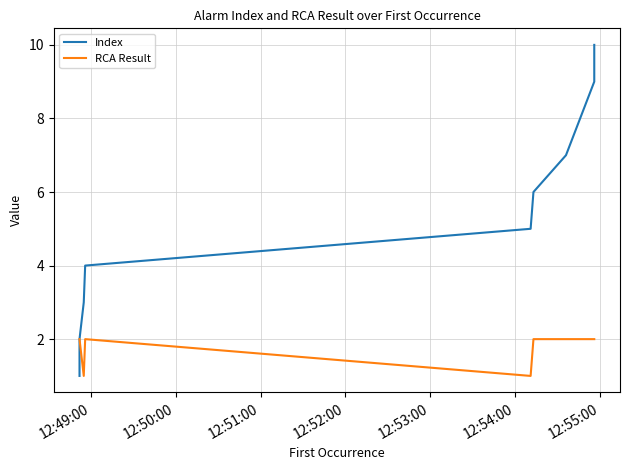

What is the maximum value for RCA Result?

2